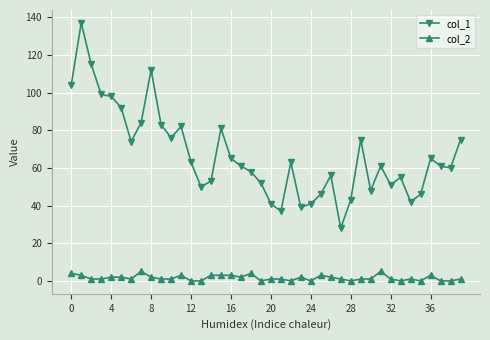

True or false: col_1 and col_2 intersect in this chart.

False